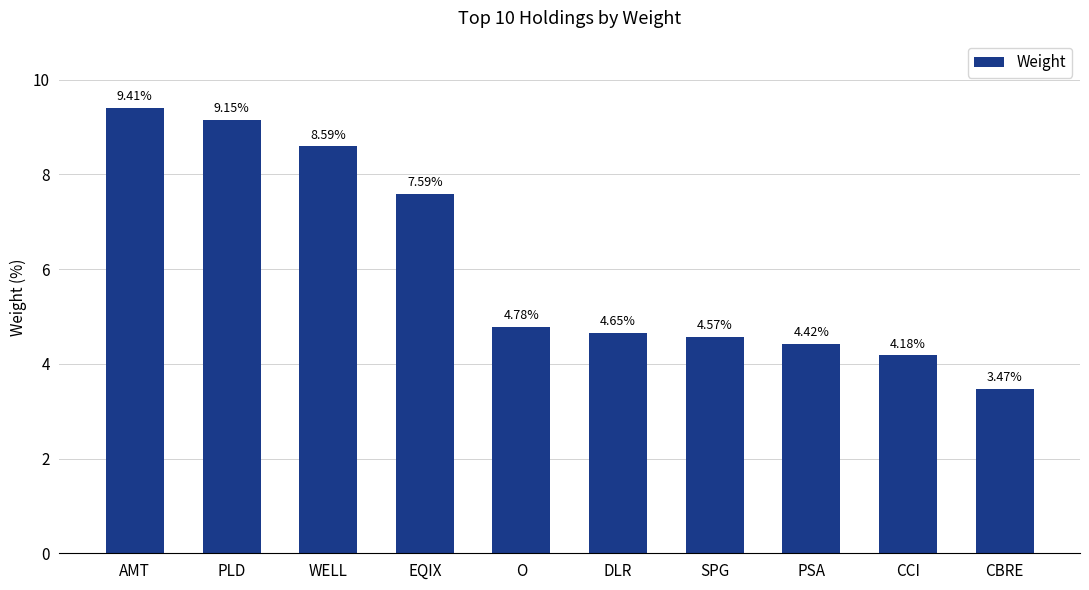

What is the sum of all values?

60.8